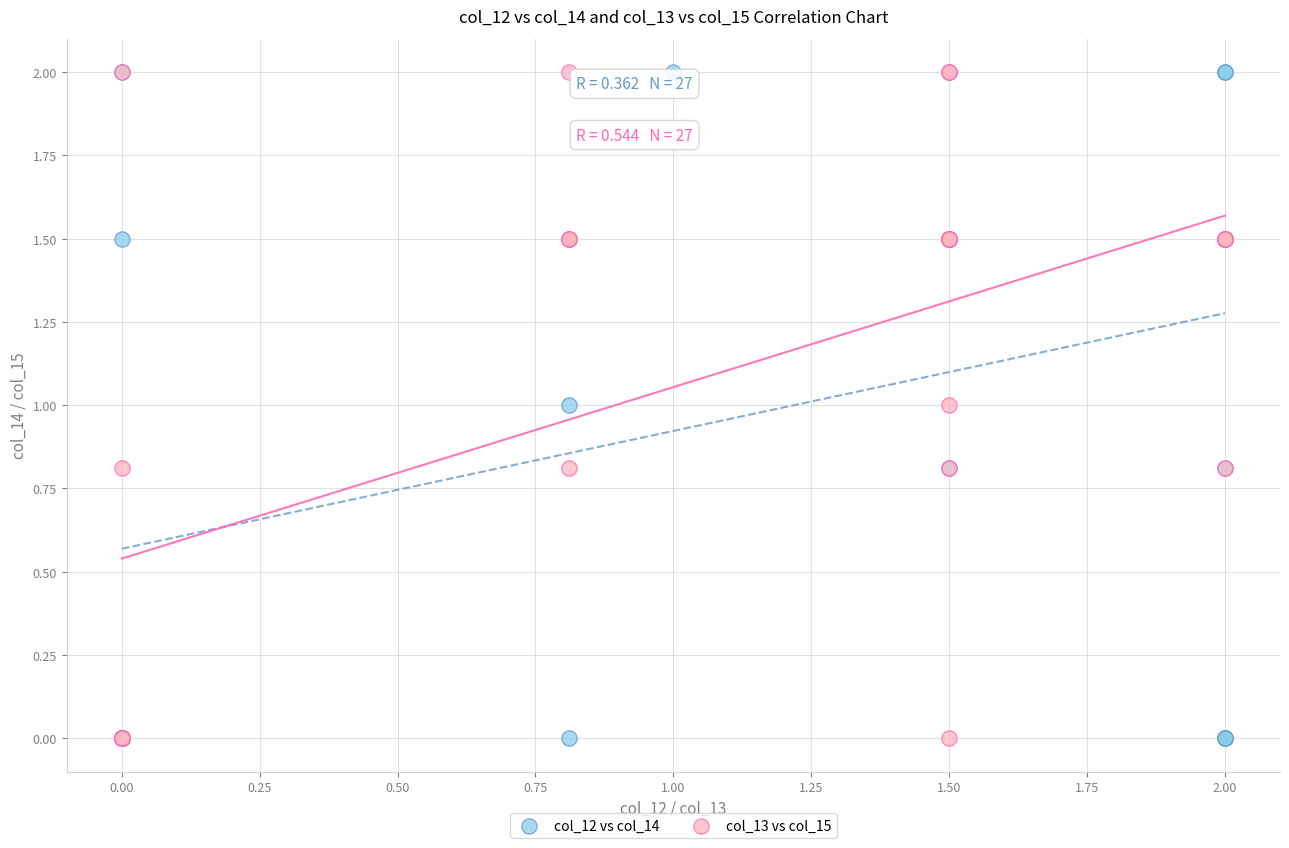

What are all the series names shown in the legend?

col_12 vs col_14, col_13 vs col_15